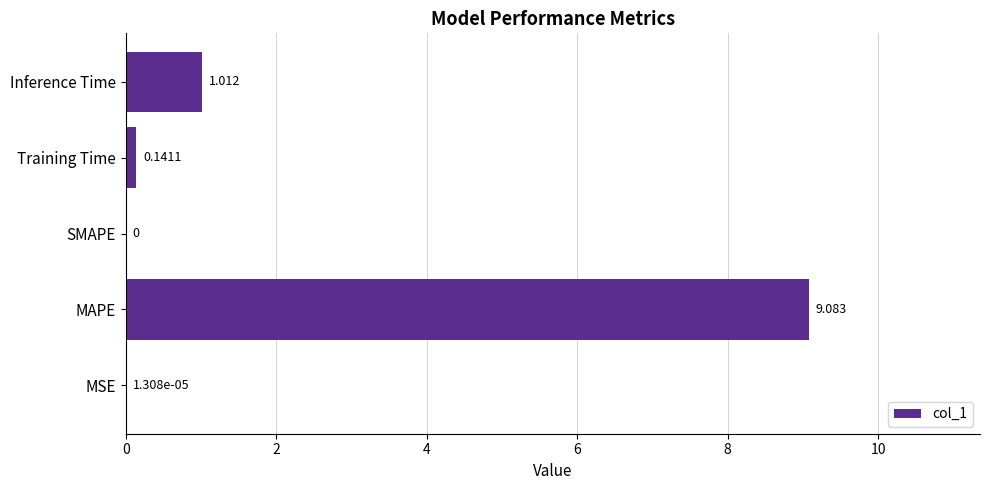

Where is the data nearest to the value 4?

Inference Time